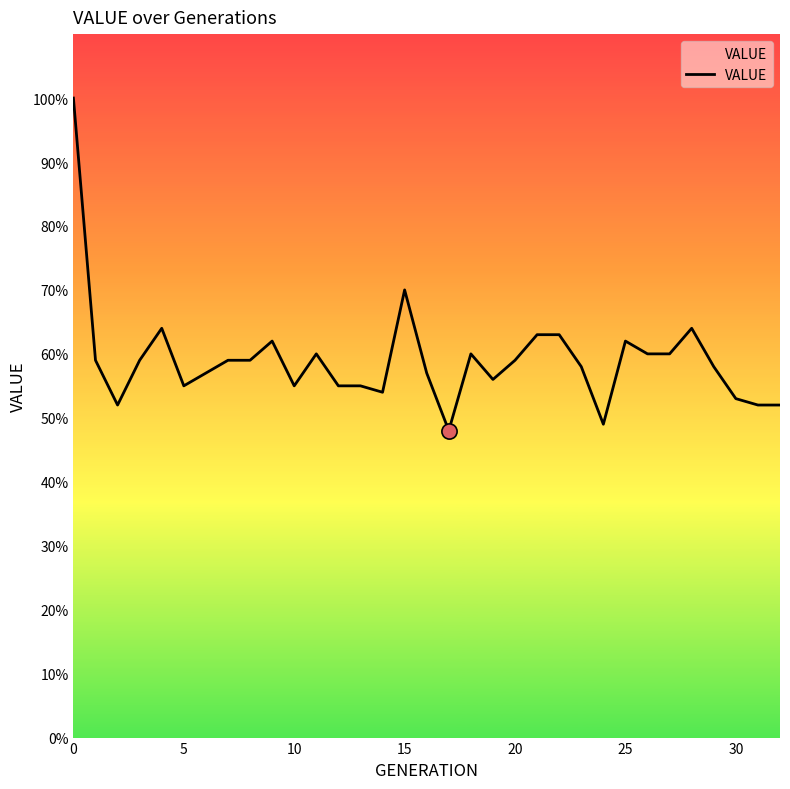

What is the maximum value shown in the chart?

100